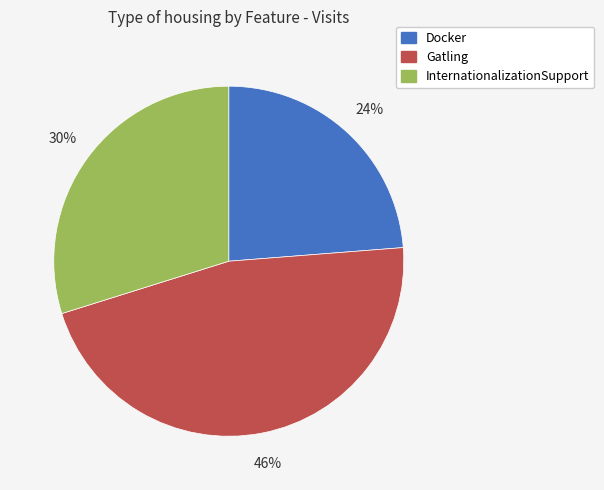

Approximately how many times larger is the value at Docker compared to Gatling?

0.5